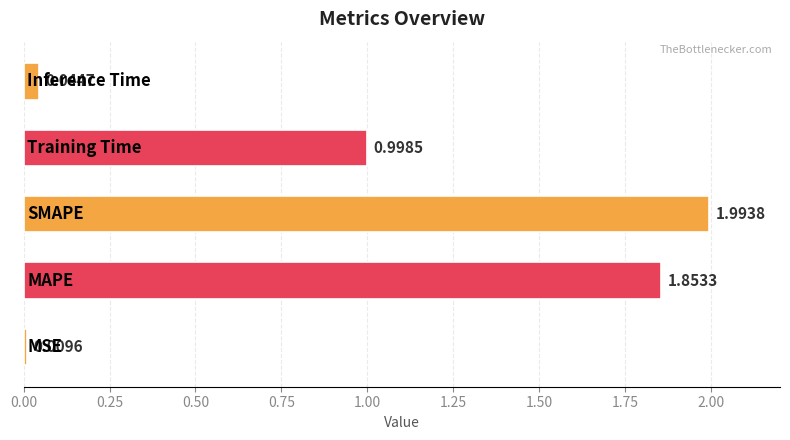

What is the difference between the second highest and second lowest values?

1.8